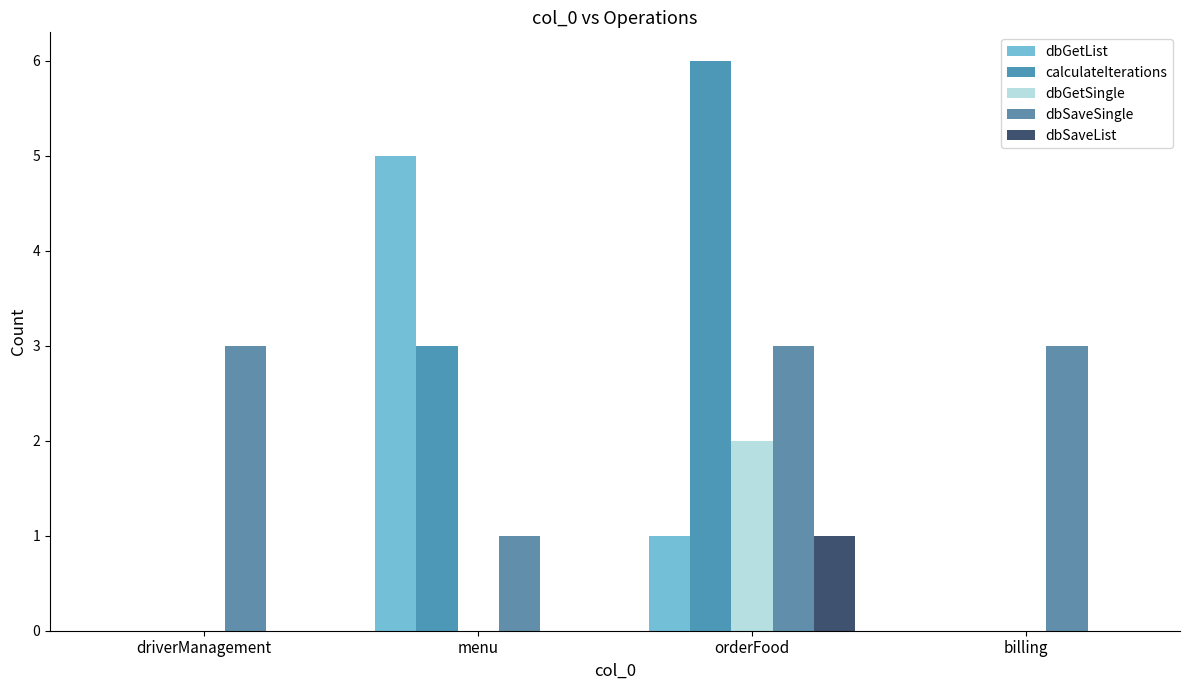

List the series in order of their peak value, lowest first.

dbSaveList, dbGetSingle, dbSaveSingle, dbGetList, calculateIterations